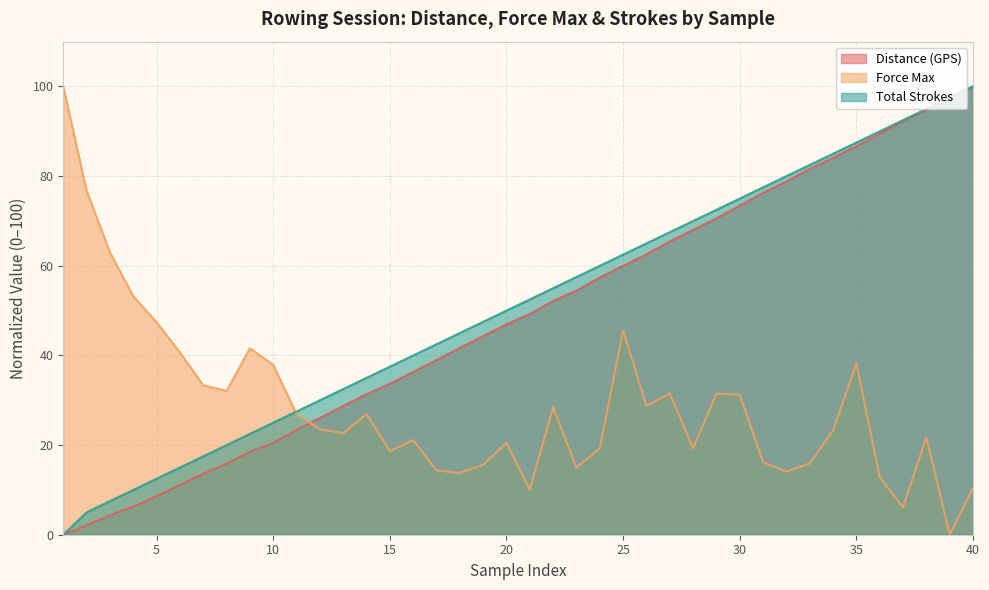

Which series ends up on top after the final intersection of Total Strokes and Force Max?

Total Strokes